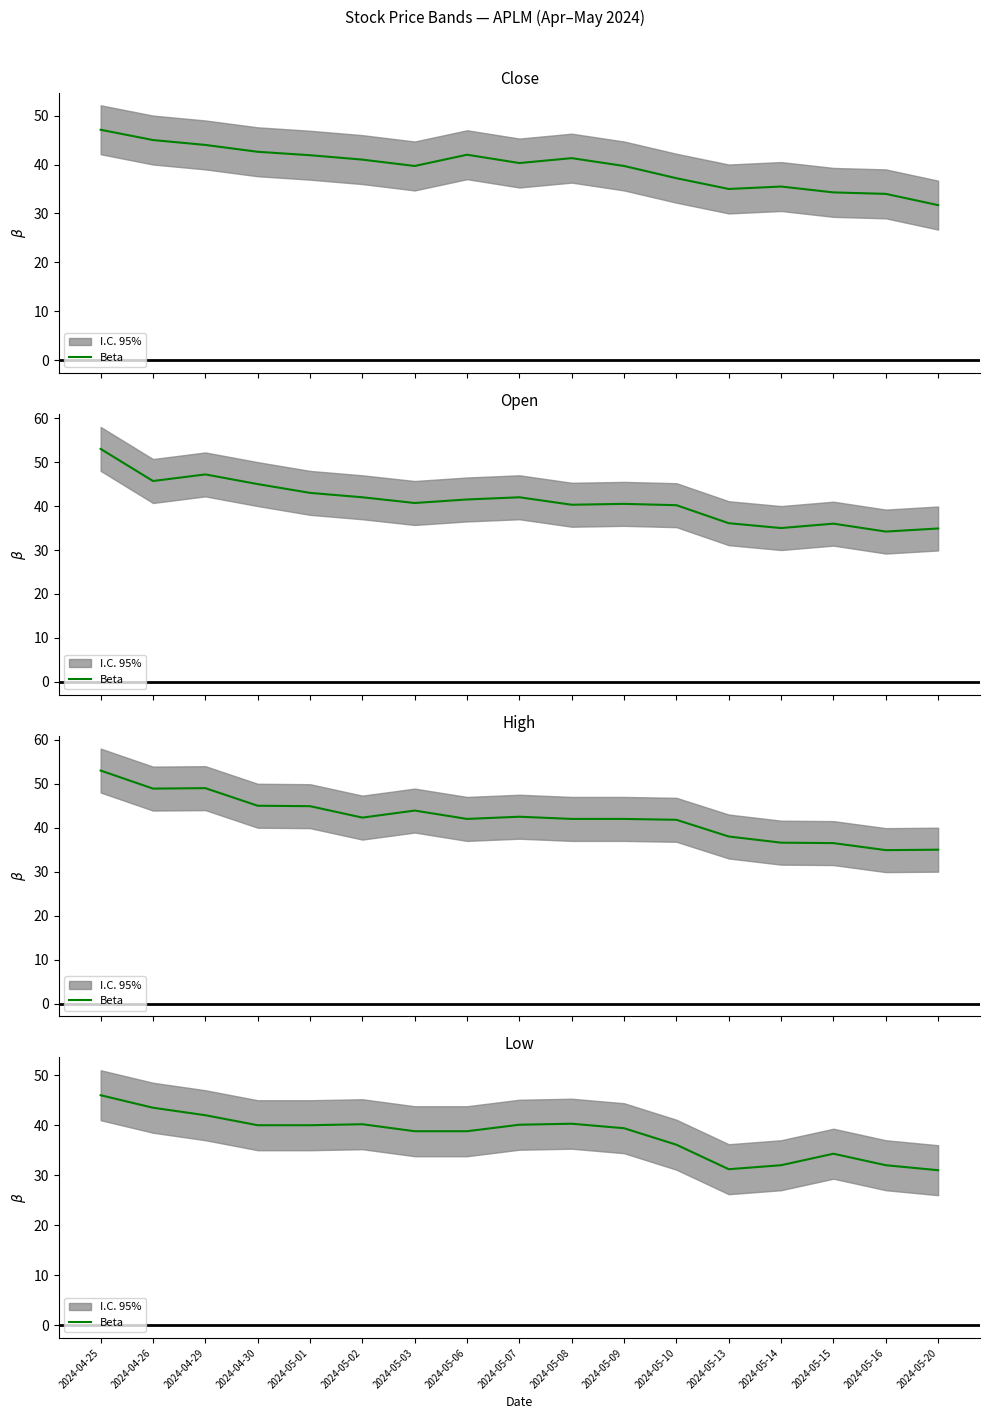

How many interior local peaks (higher than both neighbors) does the data have?

3